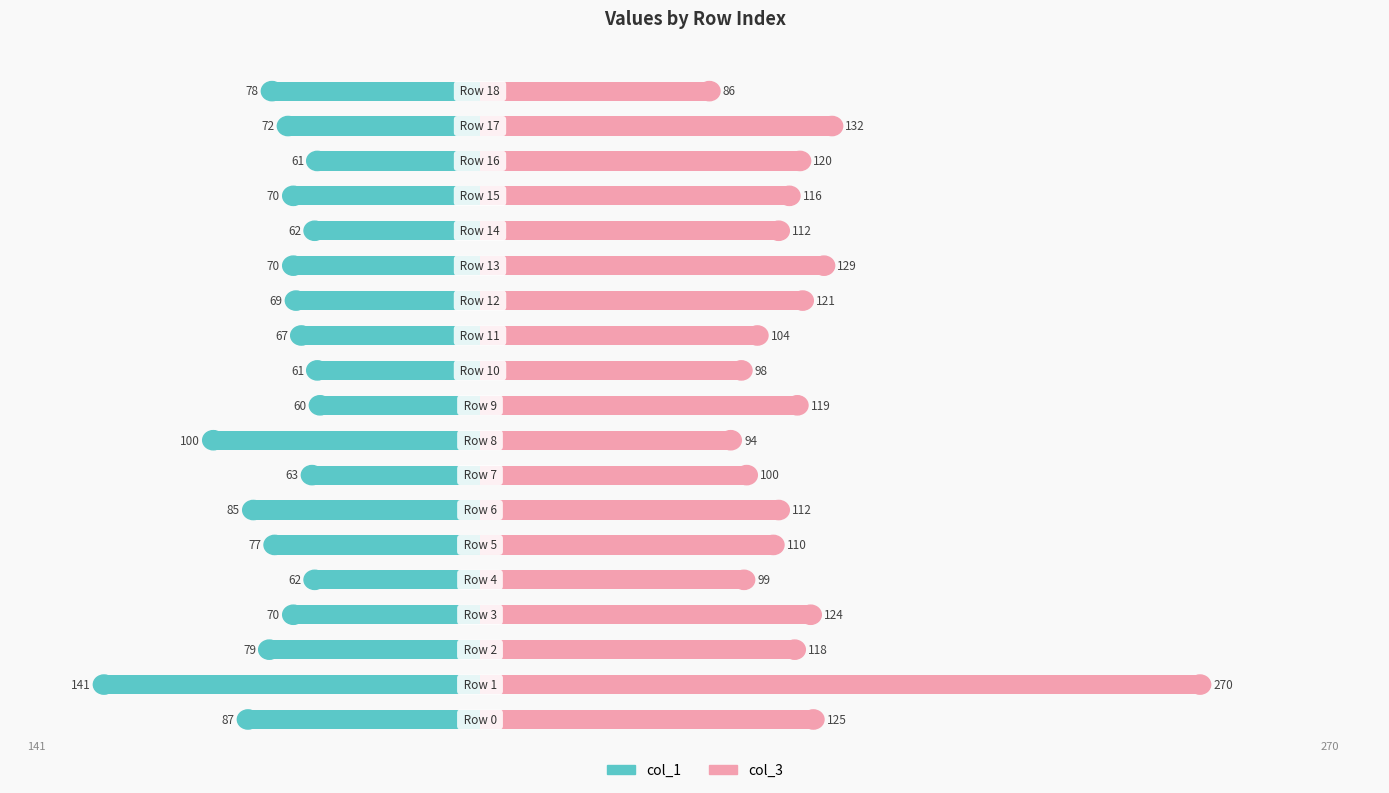

Reading left to right, what are all the values shown in this chart?

col_1: 0=-87	1=-141	2=-79	3=-70	4=-62	5=-77	6=-85	7=-63	8=-100	9=-60	10=-61	11=-67	12=-69	13=-70	14=-62	15=-70	16=-61	17=-72	18=-78
col_3: 0=125	1=270	2=118	3=124	4=99	5=110	6=112	7=100	8=94	9=119	10=98	11=104	12=121	13=129	14=112	15=116	16=120	17=132	18=86